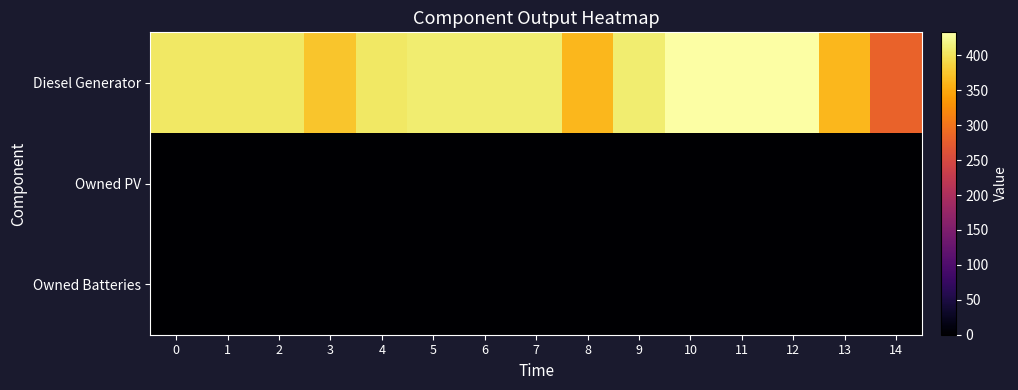

Which series has the largest range (max minus min)?

Diesel Generator